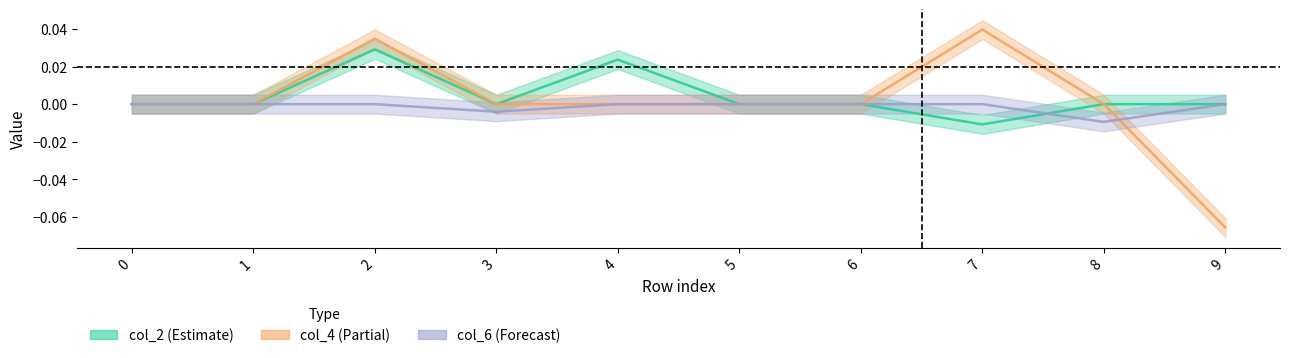

How many values in col_2 are above zero?

2